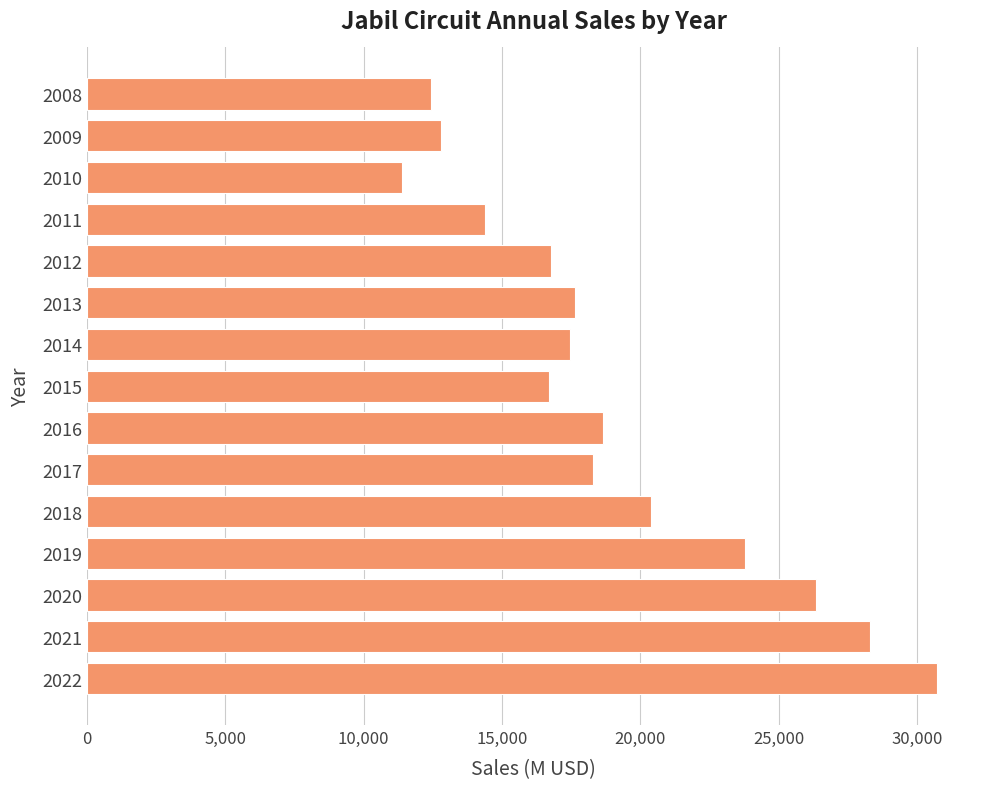

Which category has the highest value across all series?

2022